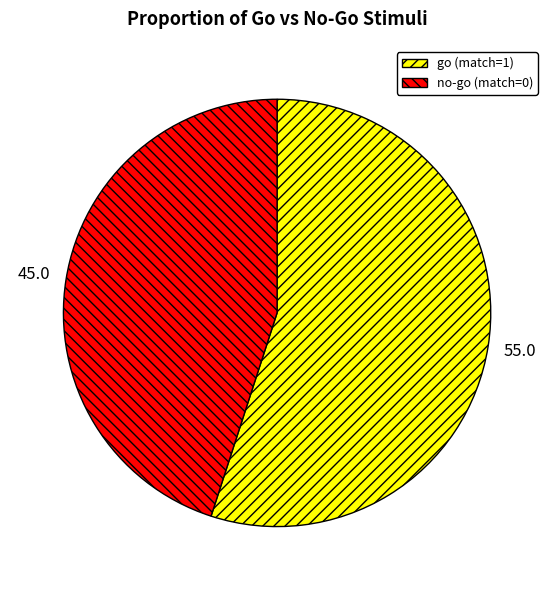

Is there a majority slice in this chart?

Yes